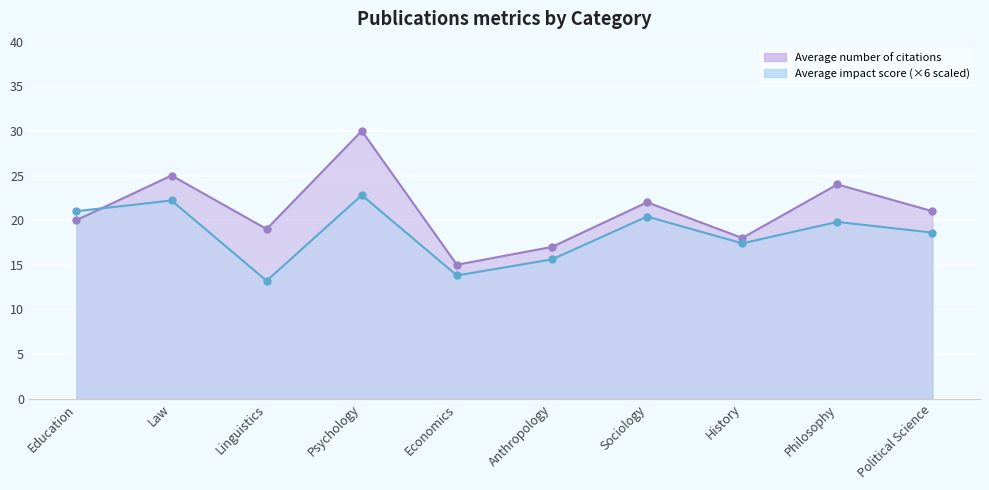

Reading left to right, extract all data points from this chart.

Average number of citations: Education=20.0	Law=25.0	Linguistics=19.0	Psychology=30.0	Economics=15.0	Anthropology=17.0	Sociology=22.0	History=18.0	Philosophy=24.0	Political Science=21.0
Average impact score: Education=21.0	Law=22.2	Linguistics=13.2	Psychology=22.8	Economics=13.8	Anthropology=15.6	Sociology=20.4	History=17.4	Philosophy=19.8	Political Science=18.6